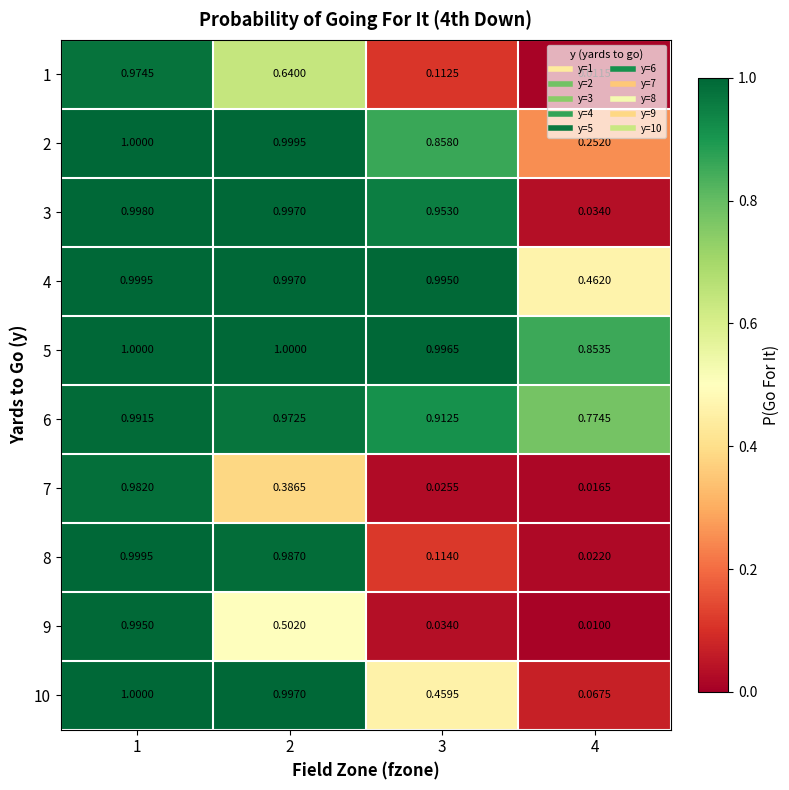

Is the value of 7 at 2 greater than the value of 8 at 3?

Yes